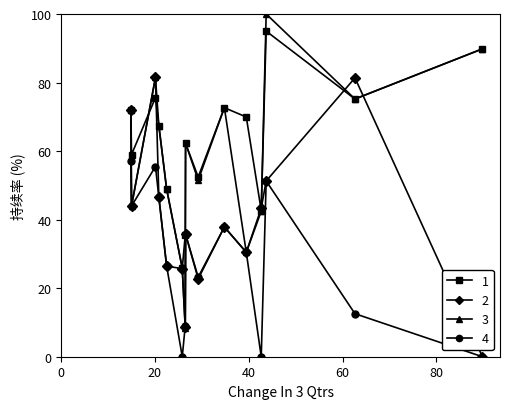

What is the value of the 4 point at the 11th from the left?

30.5